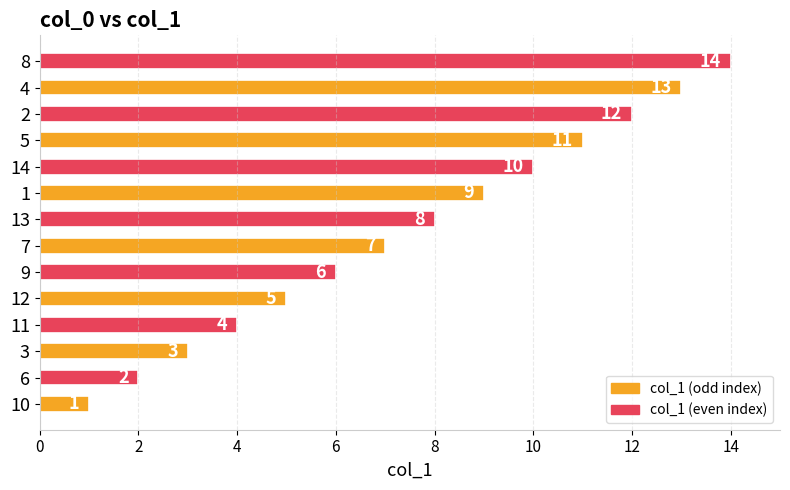

What is the difference between the second highest and minimum values?

12